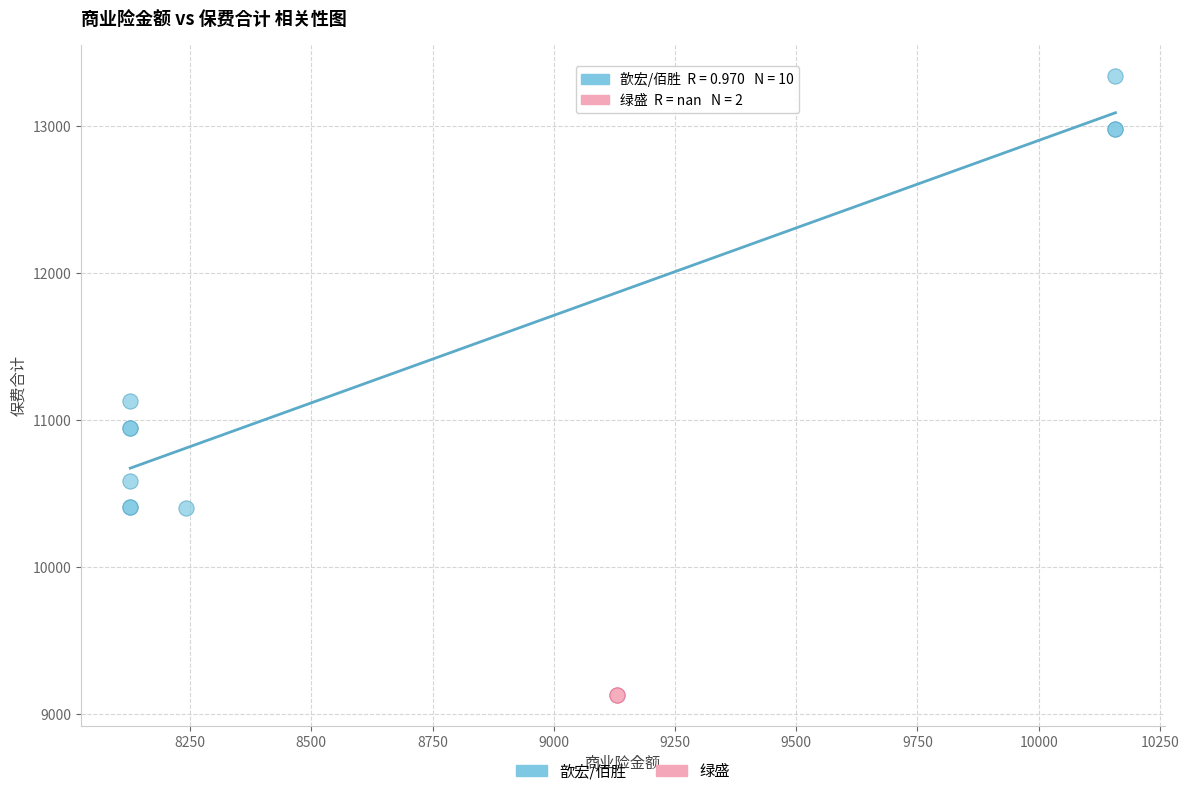

What are all the series names shown in the legend?

歆宏/佰胜, 绿盛